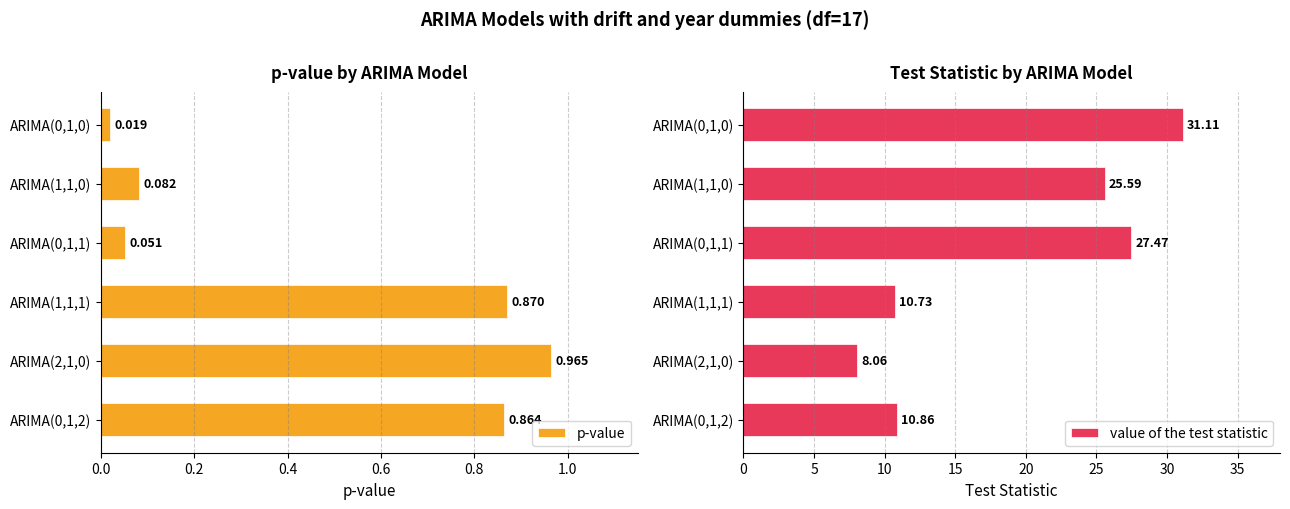

List the labels in order of value of the test statistic value, smallest first.

ARIMA(2,1,0), ARIMA(1,1,1), ARIMA(0,1,2), ARIMA(1,1,0), ARIMA(0,1,1), ARIMA(0,1,0)